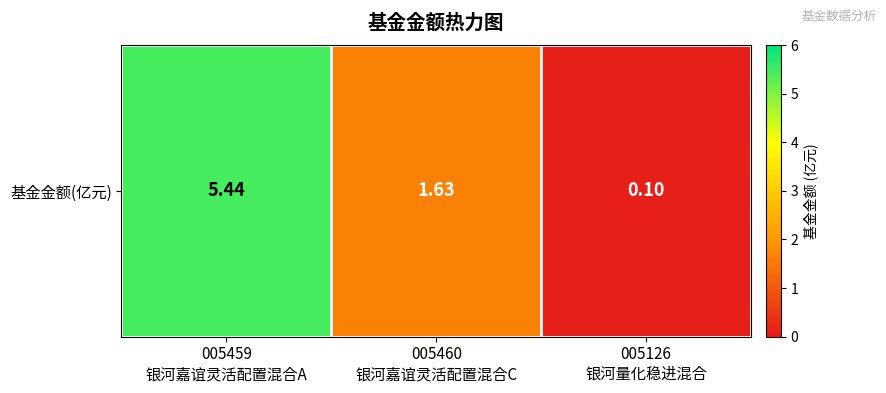

What is the smallest value displayed?

0.1